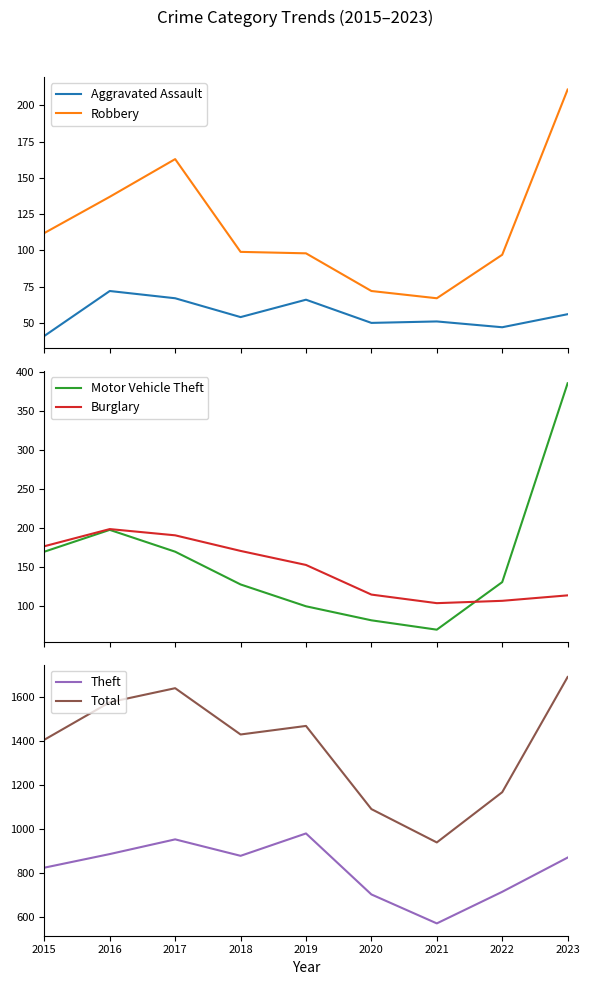

Reading left to right, extract all data points from this chart.

Aggravated Assault: 41	72	67	54	66	50	51	47	56
Robbery: 112	137	163	99	98	72	67	97	211
Motor Vehicle Theft: 170	198	170	128	100	82	70	131	386
Burglary: 177	199	191	171	153	115	104	107	114
Theft: 824	886	953	878	980	702	570	714	870
Total: 1407	1578	1642	1431	1470	1091	939	1168	1693